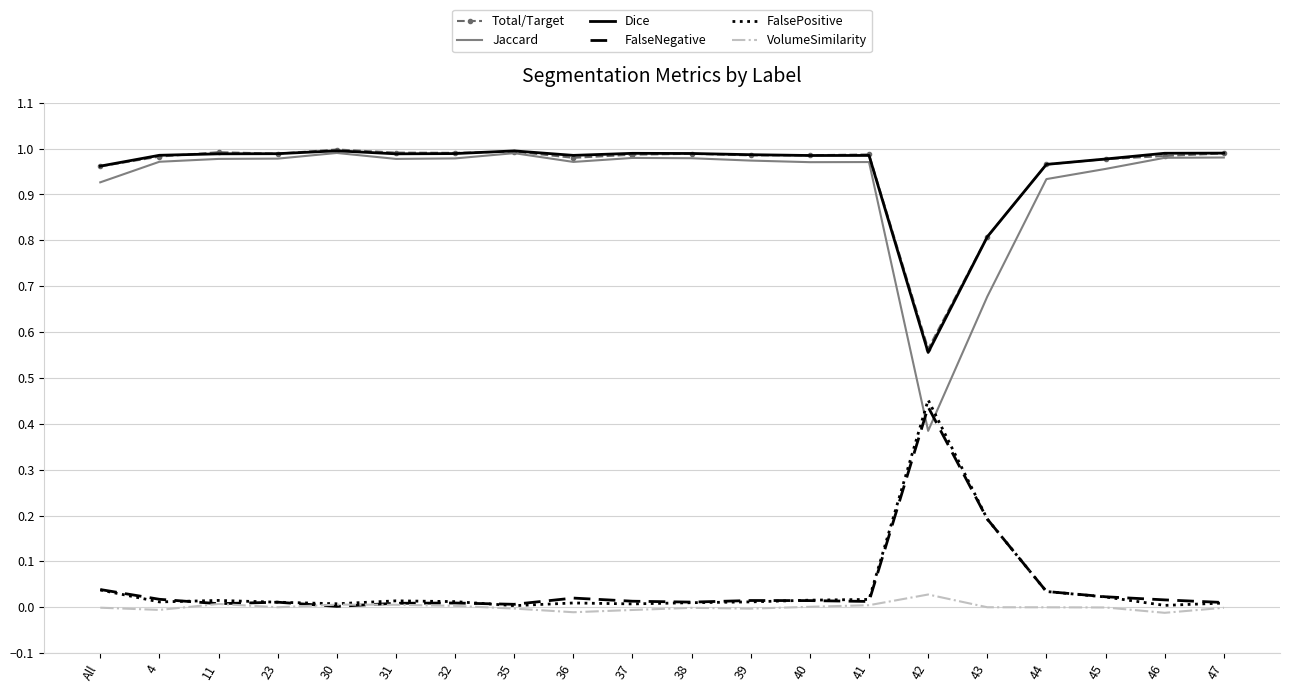

At which label does FalsePositive reach its peak?

42